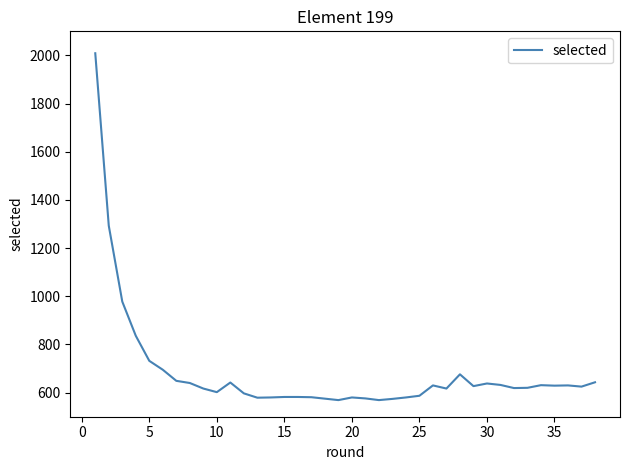

Read the value at 15.

582